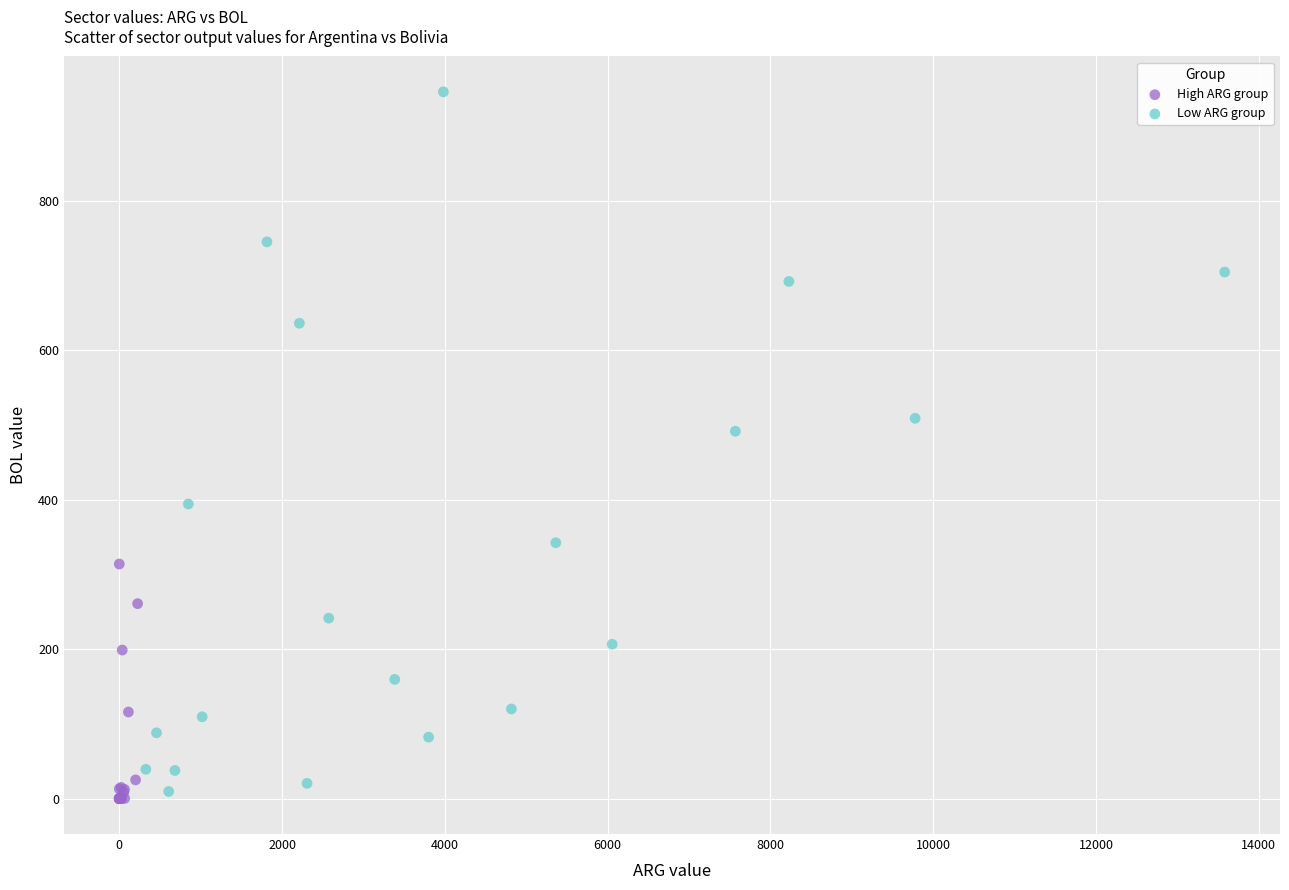

Which series has the widest spread of Y values?

Low ARG group